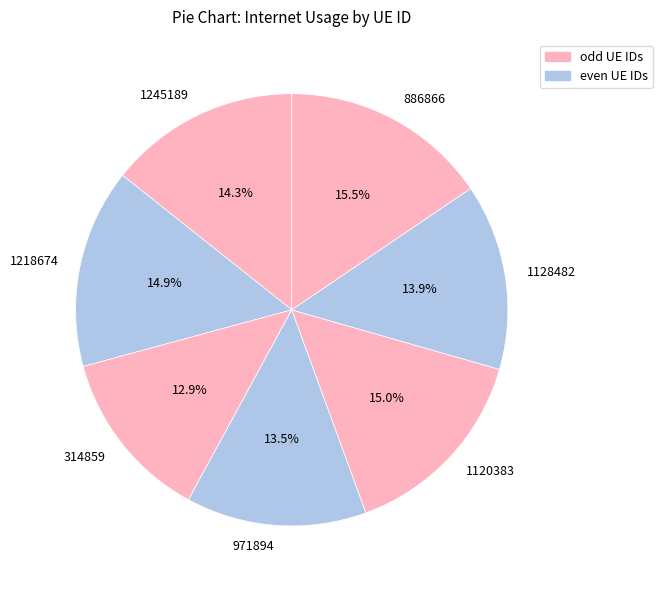

Which category has the biggest portion of the pie?

886866